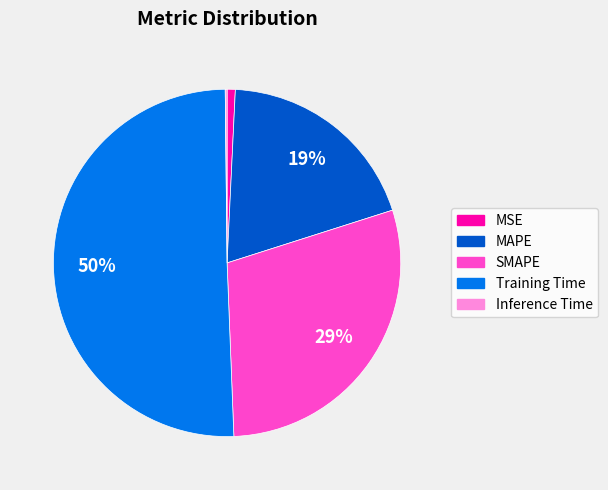

The SMAPE slice represents 23% of the pie. True or false?

False